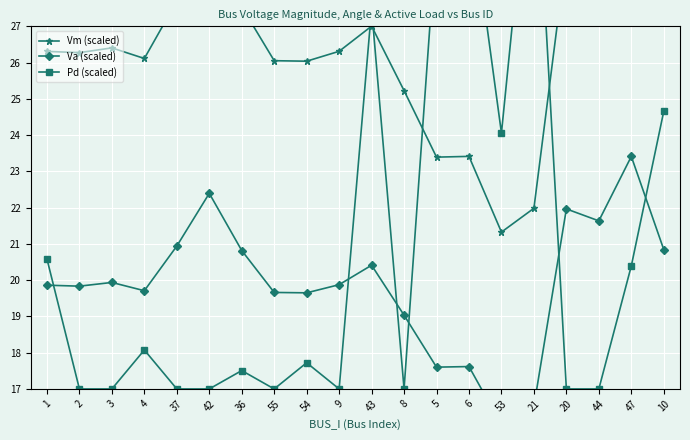

Which series has the largest total across all categories?

Vm (scaled)